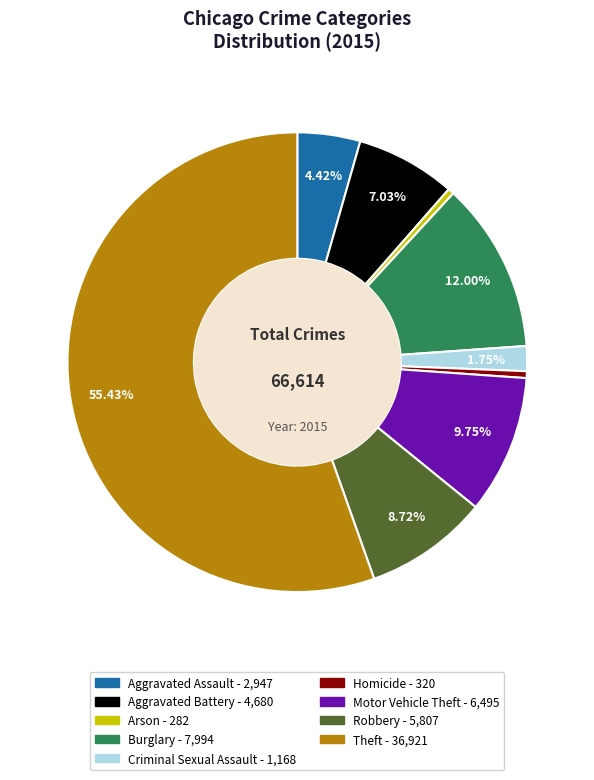

Approximately how many times larger is the value at Theft compared to Motor Vehicle Theft?

5.7